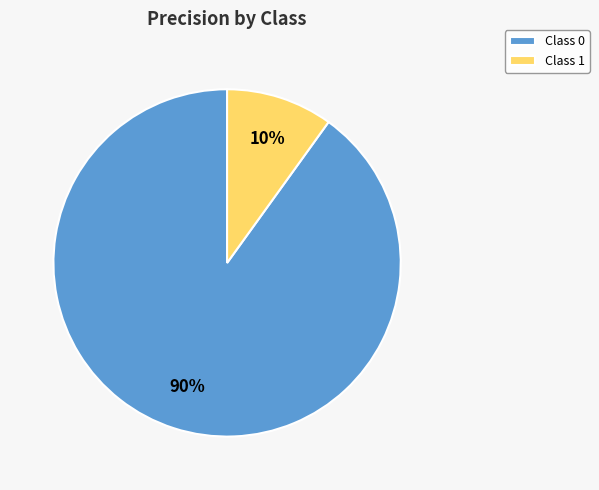

To the nearest percent, what portion does Class 0 represent?

90%